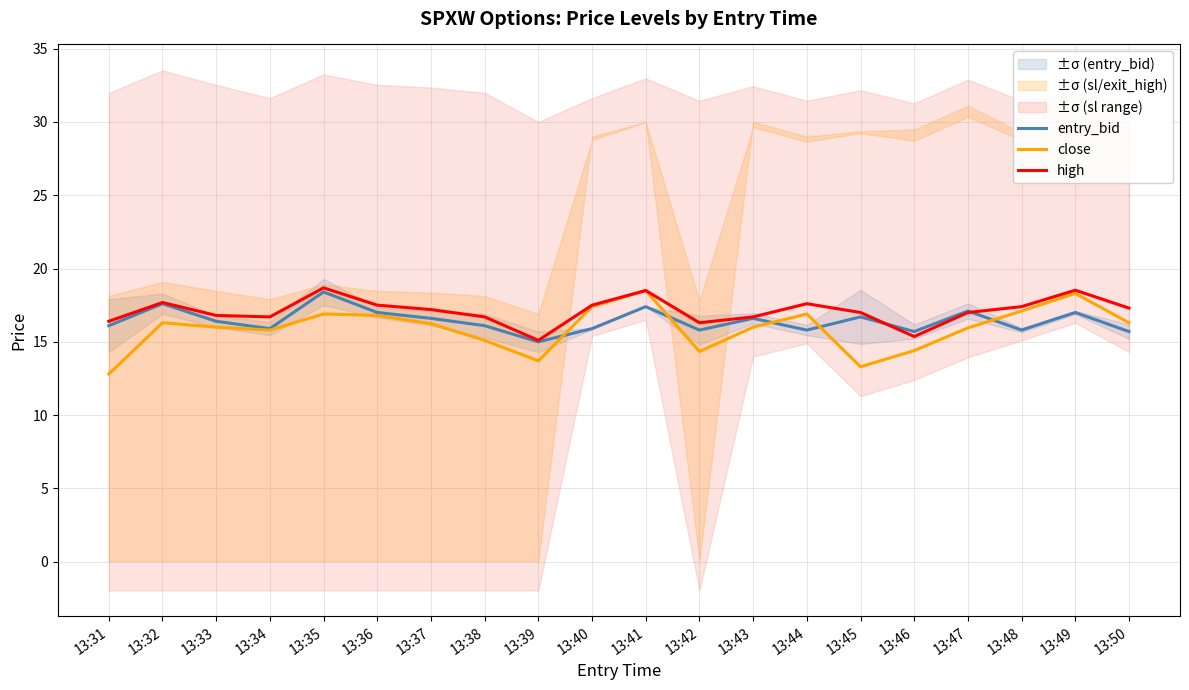

Reading left to right, list all the values displayed in this chart.

entry_bid: 16.1	17.6	16.4	15.9	18.4	17.0	16.6	16.1	15.0	15.9	17.4	15.8	16.6	15.8	16.7	15.7	17.1	15.8	17.0	15.7
close: 12.8	16.3	16.0	15.8	16.9	16.8	16.2	15.1	13.7	17.4	18.5	14.3	16.0	16.9	13.3	14.4	15.9	17.1	18.3	16.3
high: 16.4	17.7	16.8	16.7	18.7	17.5	17.2	16.7	15.1	17.5	18.5	16.3	16.7	17.6	17.0	15.4	17.0	17.4	18.5	17.3